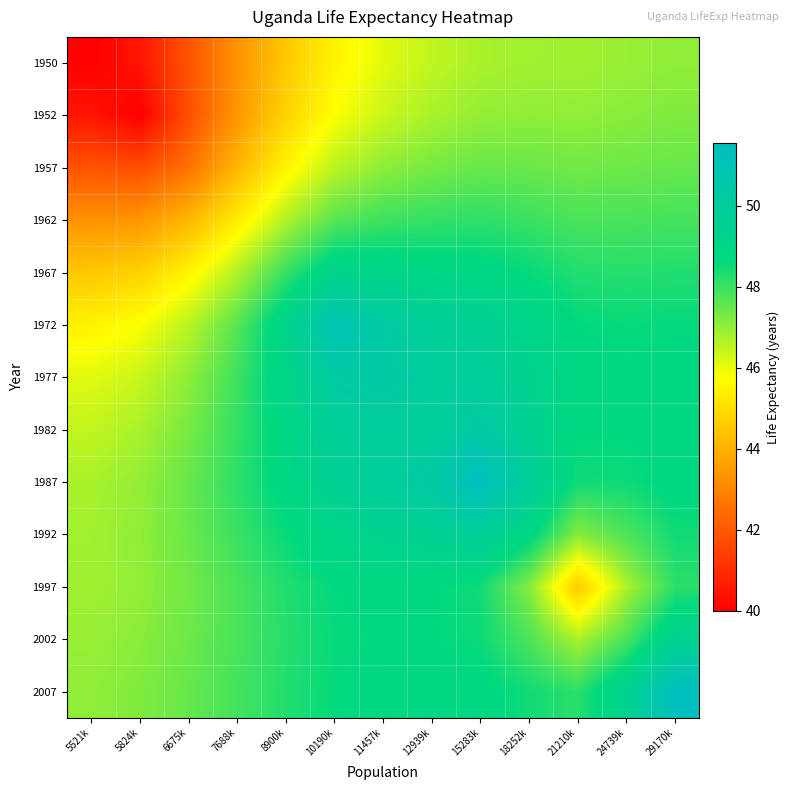

Between 29170k and 11457k, which is larger?

29170k